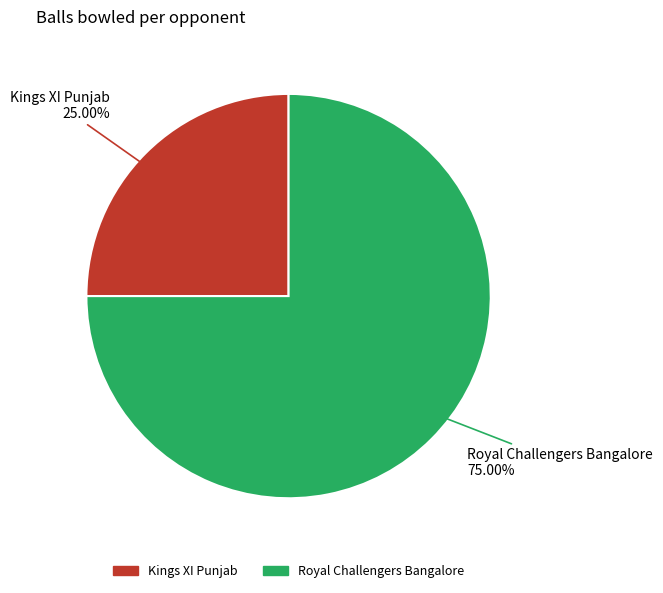

Count the number of slices in the pie.

2